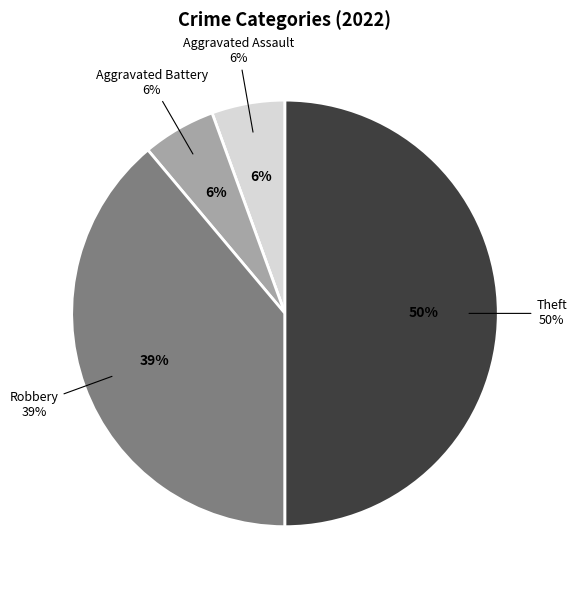

What is the largest slice in the pie chart?

Theft